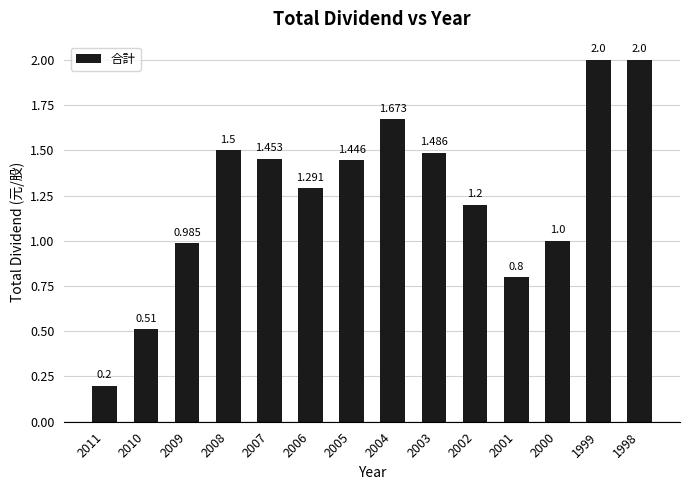

What is the value of the 14th bar from the left?

2.0